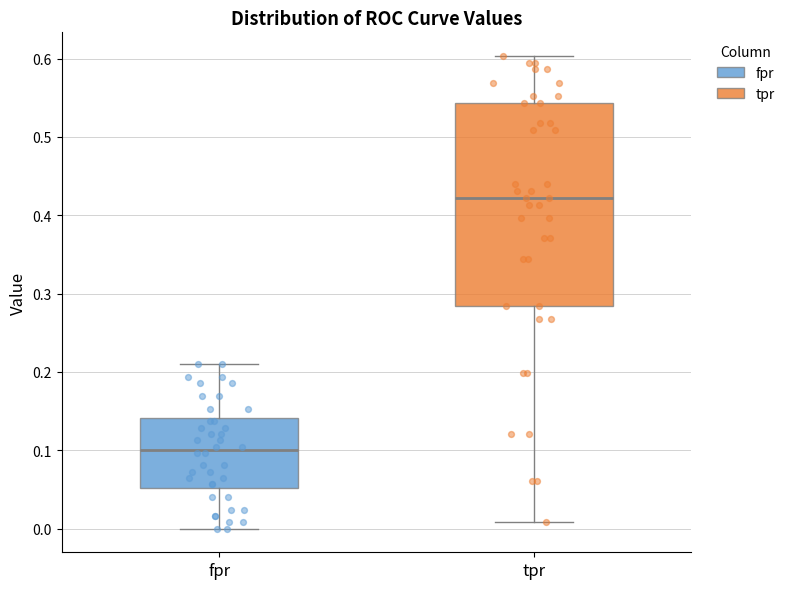

Reading left to right, read every box against the y-axis: the position of its median line, the range the box covers, and the ends of its whiskers. The values are not printed on the chart, so give them approximately, as read against the axis.

fpr: median 0.10, box 0.05 to 0.14, whiskers 0.00 to 0.21
tpr: median 0.42, box 0.28 to 0.54, whiskers 0.01 to 0.60